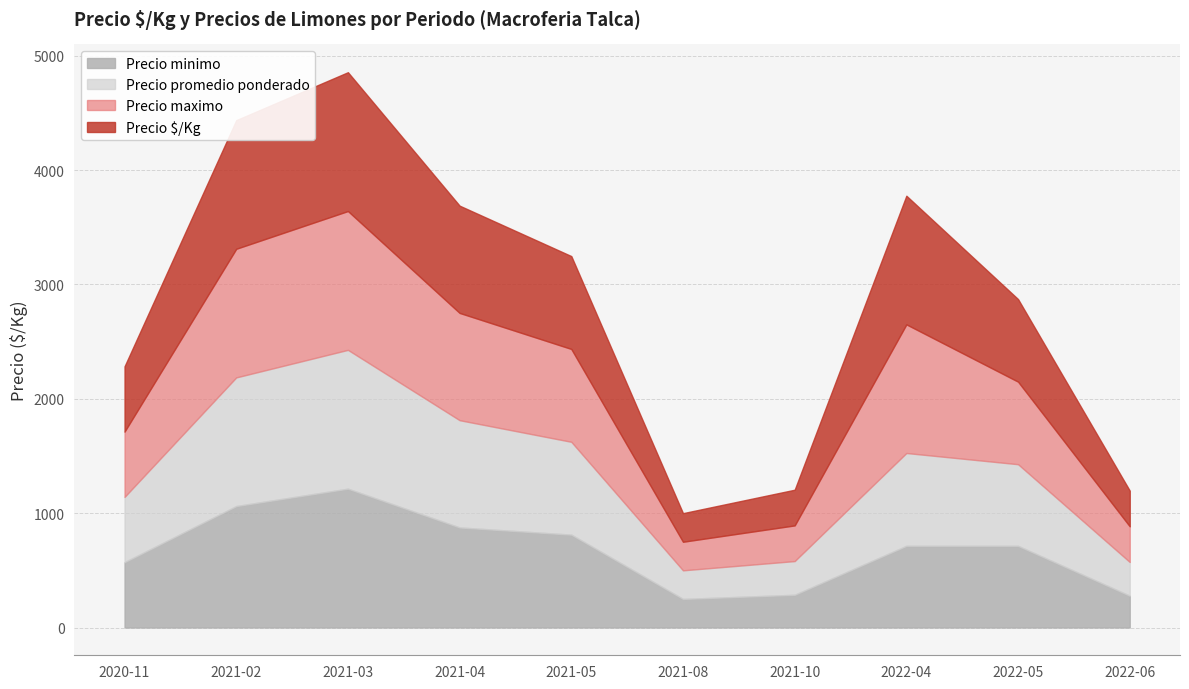

What is the difference between the maximum and minimum values in the Precio $/Kg series?

964